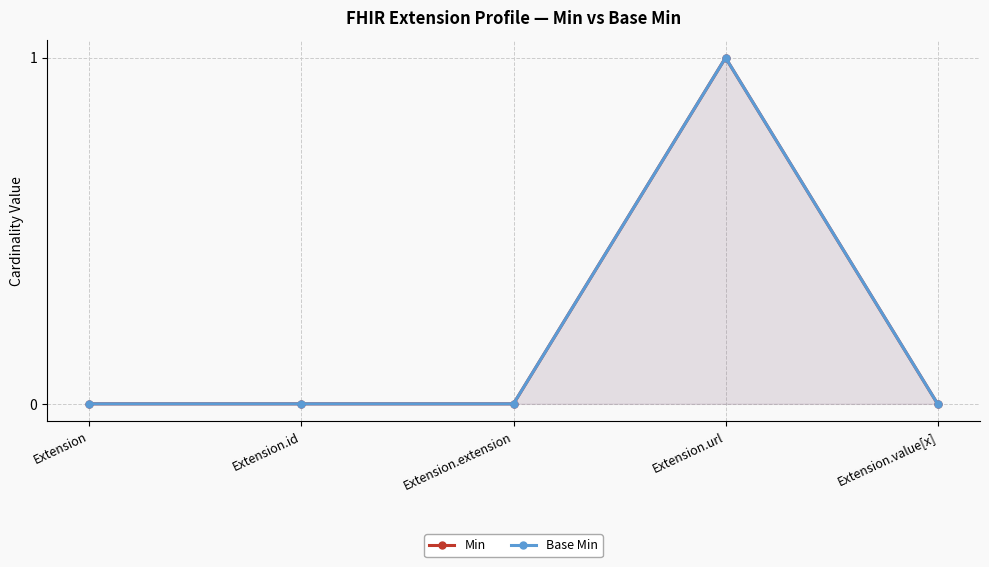

What are all the series names shown in the legend?

Min, Base Min